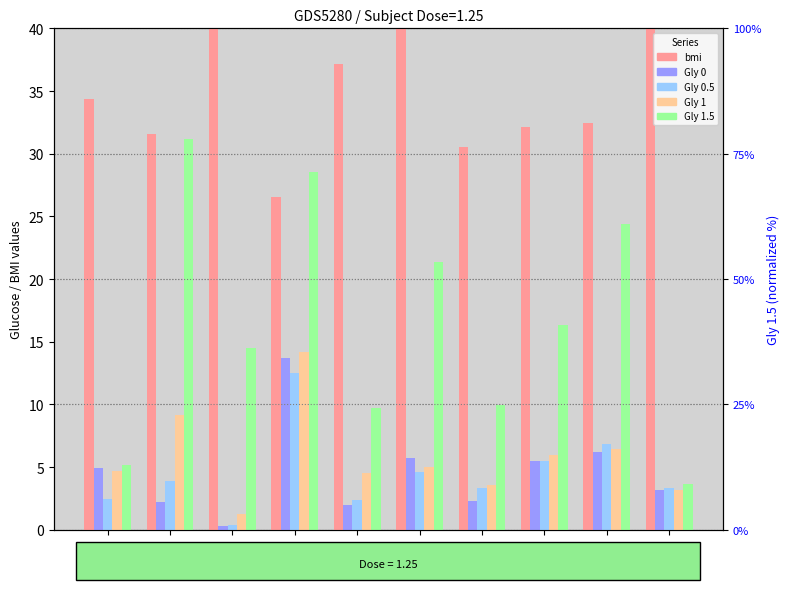

Are the bars grouped side by side (vs. stacked)?

Yes